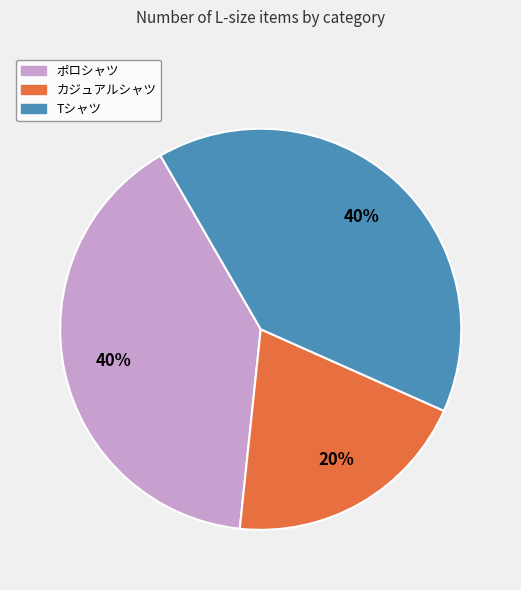

Approximately how many times larger is the value at カジュアルシャツ compared to Tシャツ?

0.5